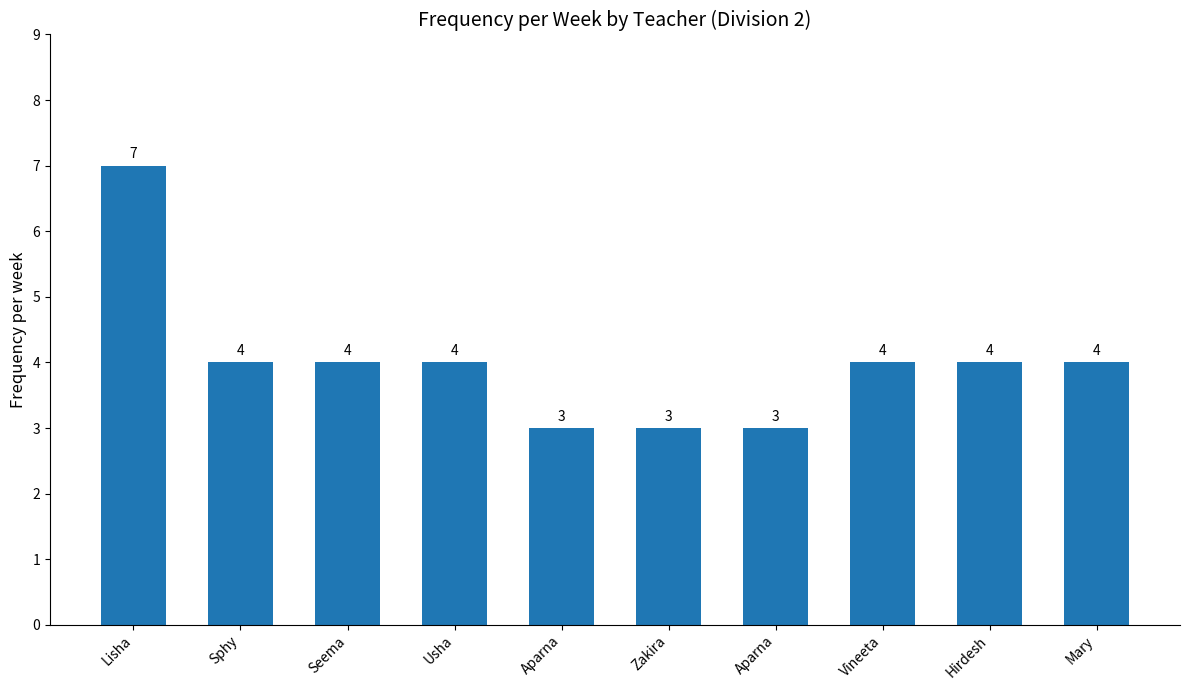

What is the sum of the values at Hirdesh and Sphy?

8